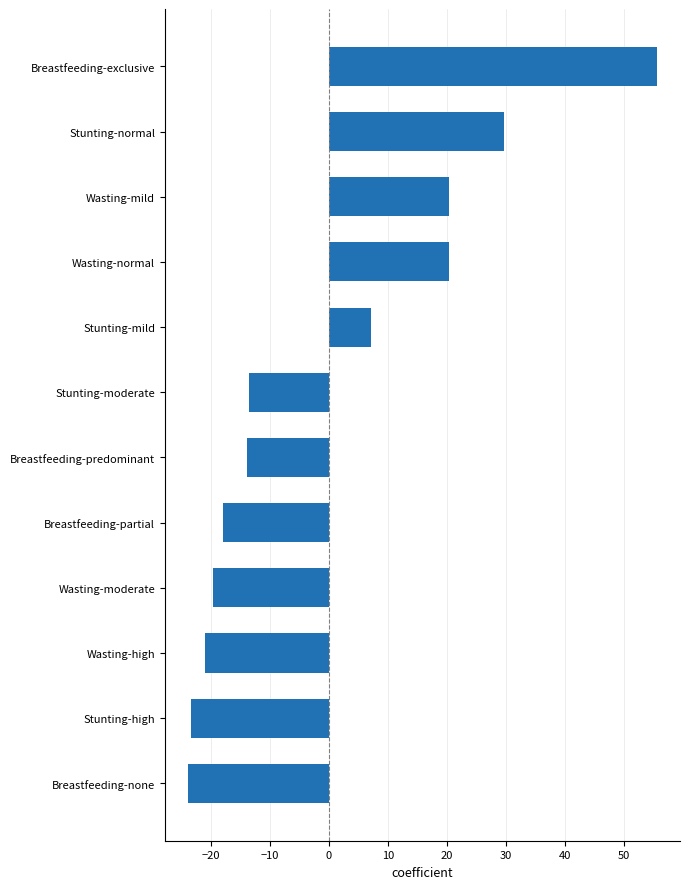

What is the difference between the maximum and minimum values?

79.3